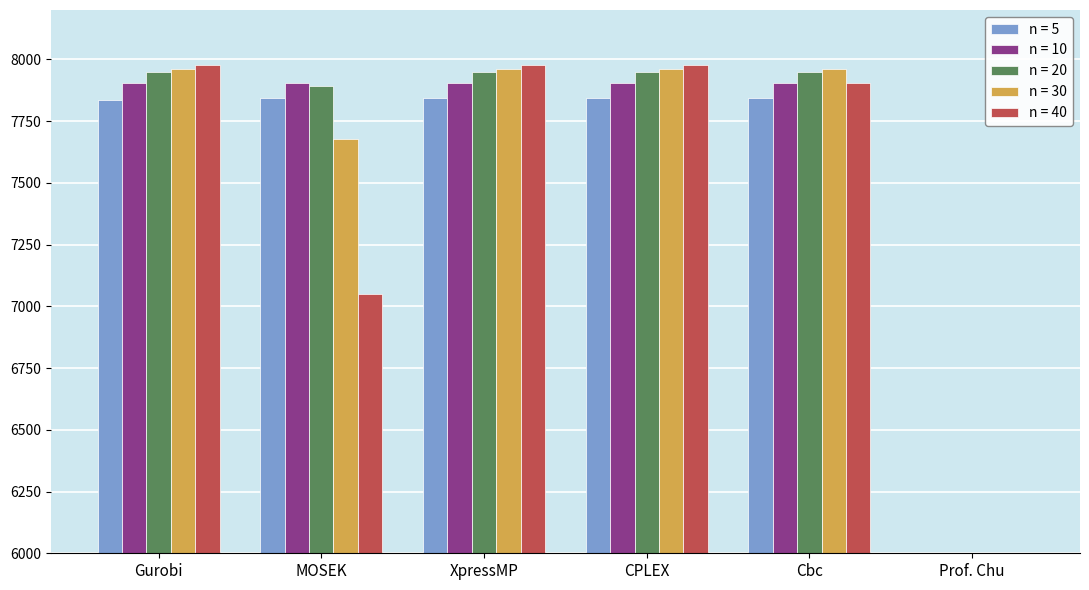

List the series in order of their peak value, lowest first.

n = 5, n = 10, n = 20, n = 30, n = 40